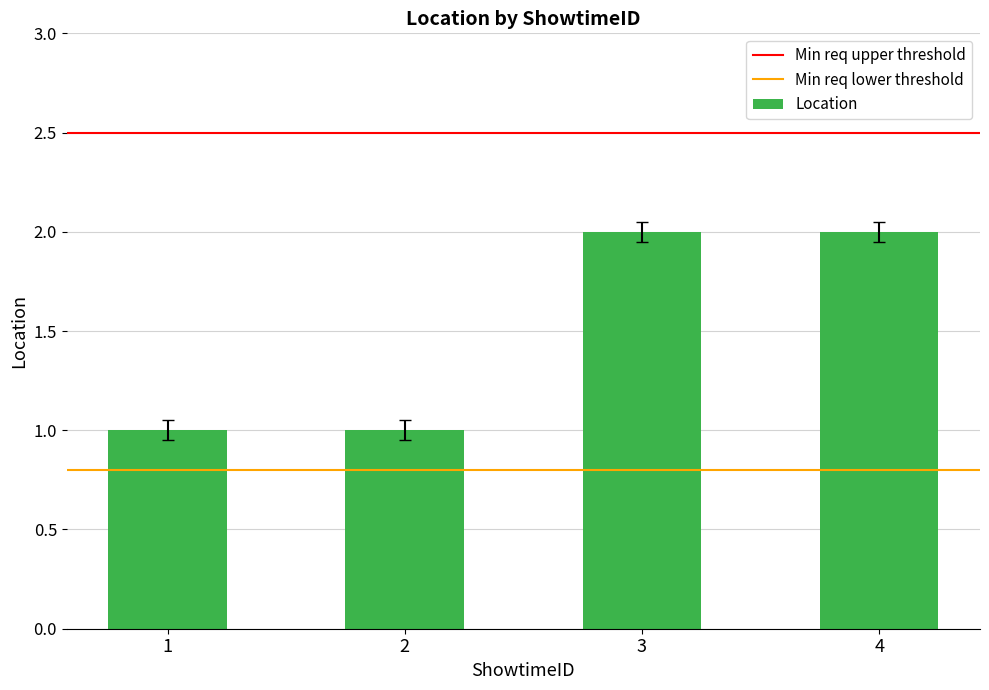

What is the smallest value displayed?

1